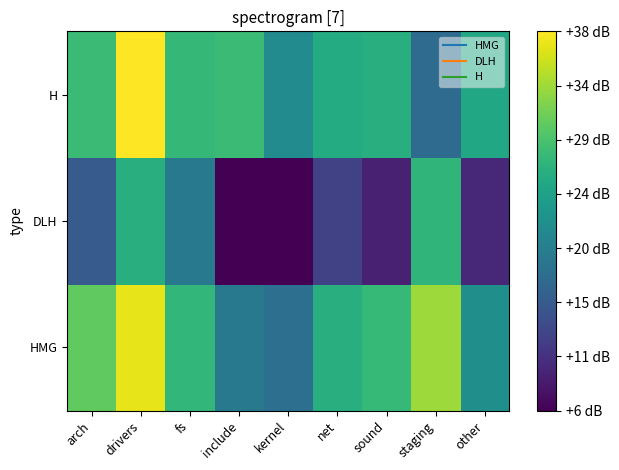

Reading left to right, what are all the values shown in this chart?

HMG: arch=30.3	drivers=36.9	fs=27.3	include=19.0	kernel=17.7	net=26.3	sound=27.5	staging=33.4	other=22.0
DLH: arch=15.2	drivers=26.2	fs=19.0	include=6.0	kernel=6.0	net=12.3	sound=9.0	staging=27.0	other=9.5
H: arch=28.0	drivers=38.1	fs=27.4	include=27.9	kernel=21.5	net=25.8	sound=26.3	staging=17.2	other=25.3